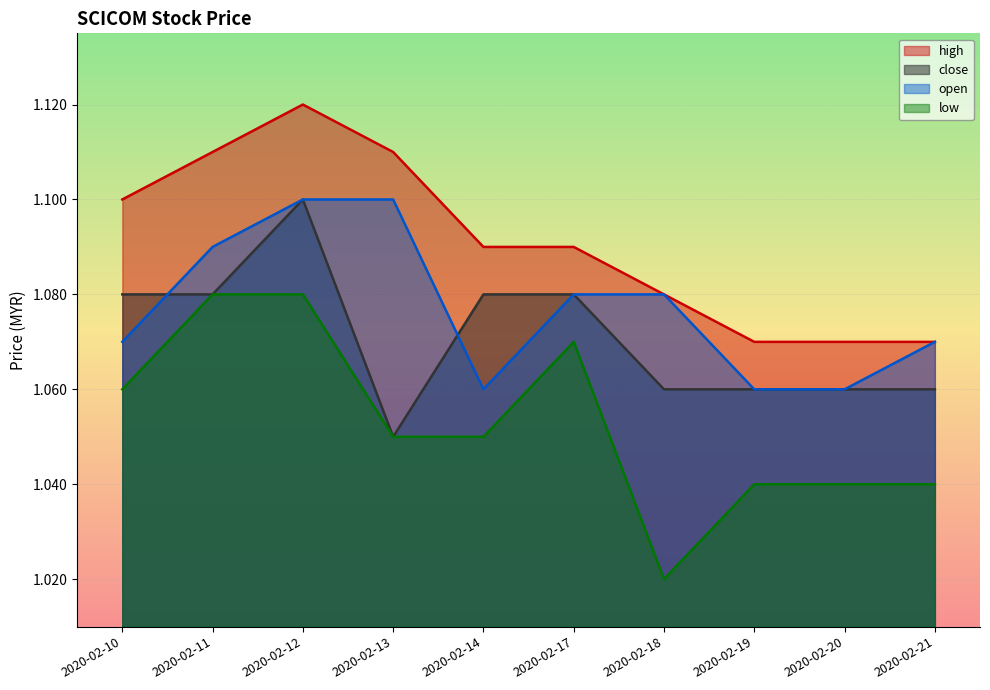

True or false: open and low cross at least once.

False